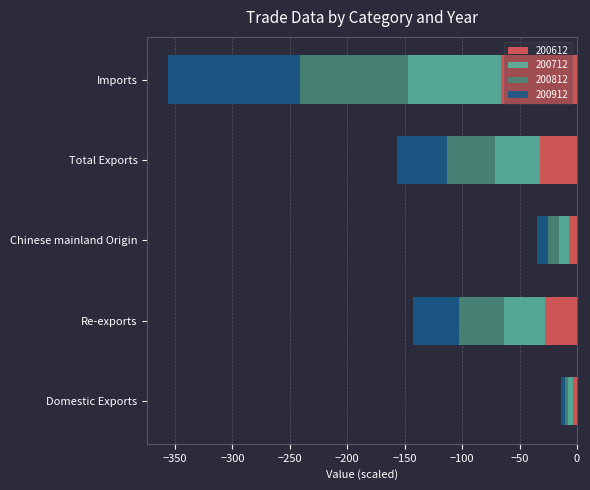

Where does the 200612 series first go above -28?

Domestic Exports